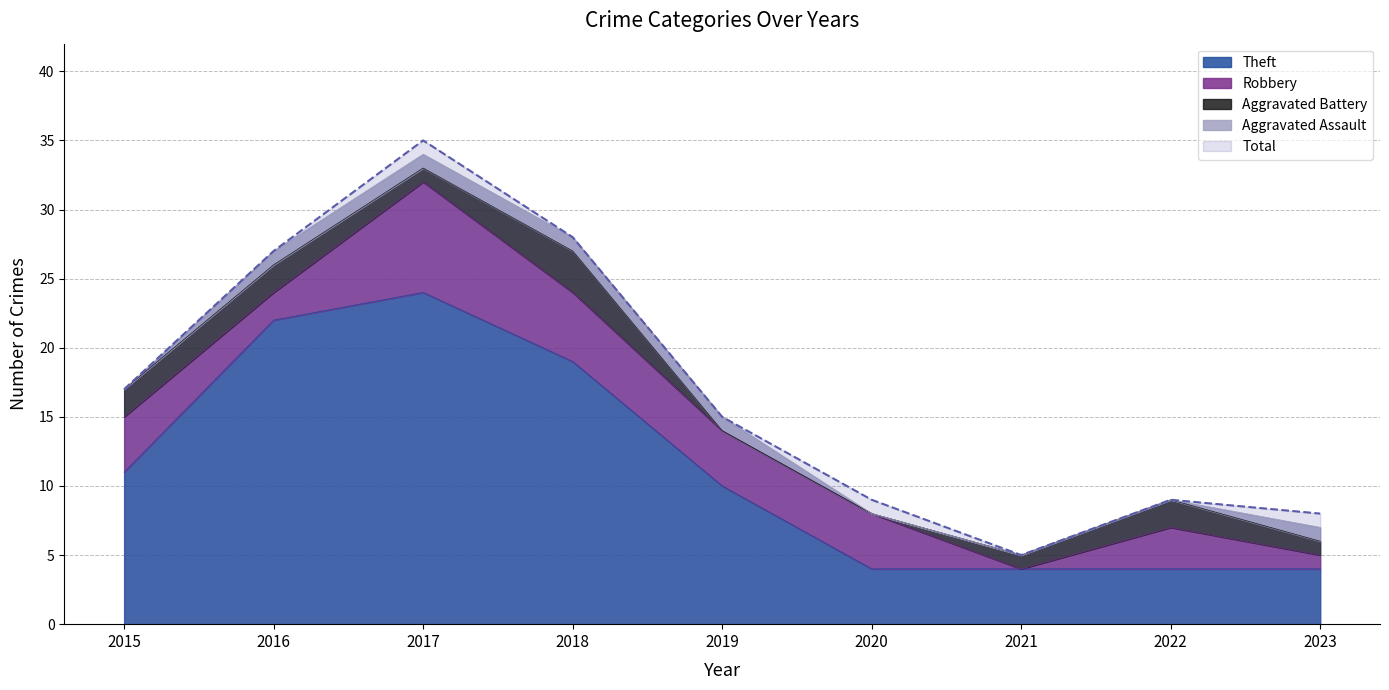

What is the sum of the Aggravated Assault values at 2023 and 2021?

1